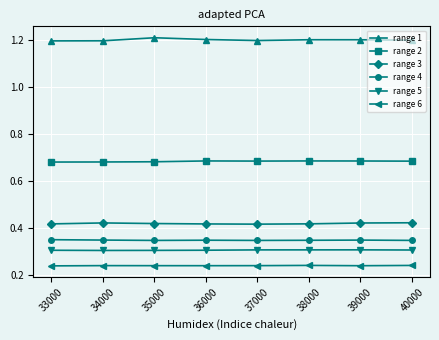

What is the spread (max minus min) of values at 39000?

1.0